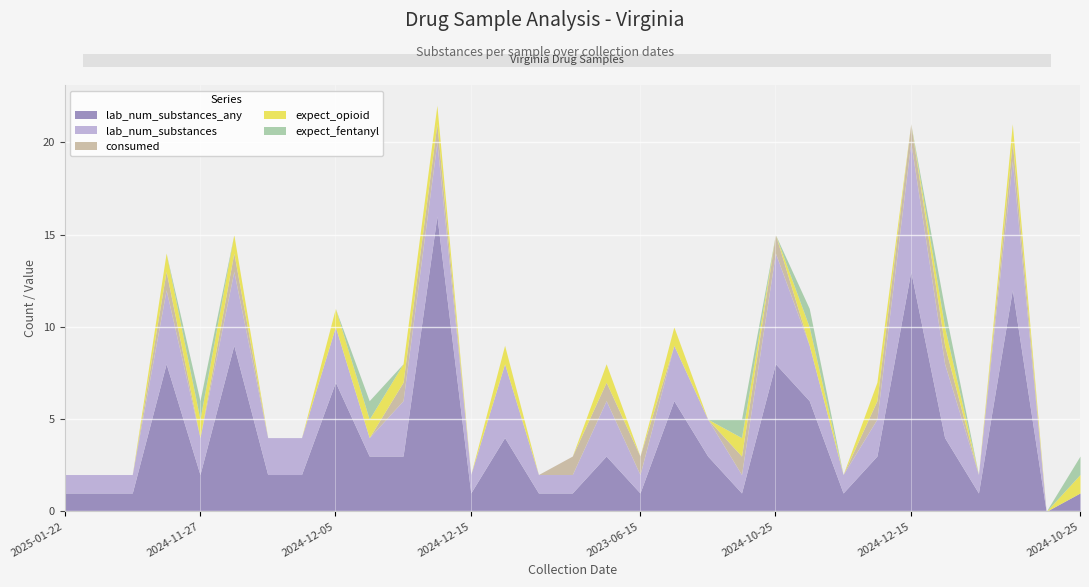

Reading right to left, transcribe all the data shown in this chart.

lab_num_substances_any: 1	0	12	1	4	13	3	1	6	8	1	3	6	1	3	1	1	4	1	16	3	3	7	2	2	9	2	8	1	1	1
lab_num_substances: 0	0	7	1	4	7	2	1	3	6	1	2	3	1	3	1	1	4	1	4	3	1	3	2	2	4	2	4	1	1	1
consumed: 0	0	1	0	1	1	1	0	0	1	1	0	0	1	1	1	0	0	0	1	1	0	0	0	0	1	0	1	0	0	0
expect_opioid: 1	0	1	0	1	0	1	0	1	0	1	0	1	0	1	0	0	1	0	1	1	1	1	0	0	1	1	1	0	0	0
expect_fentanyl: 1	0	0	0	1	0	0	0	1	0	1	0	0	0	0	0	0	0	0	0	0	1	0	0	0	0	1	0	0	0	0